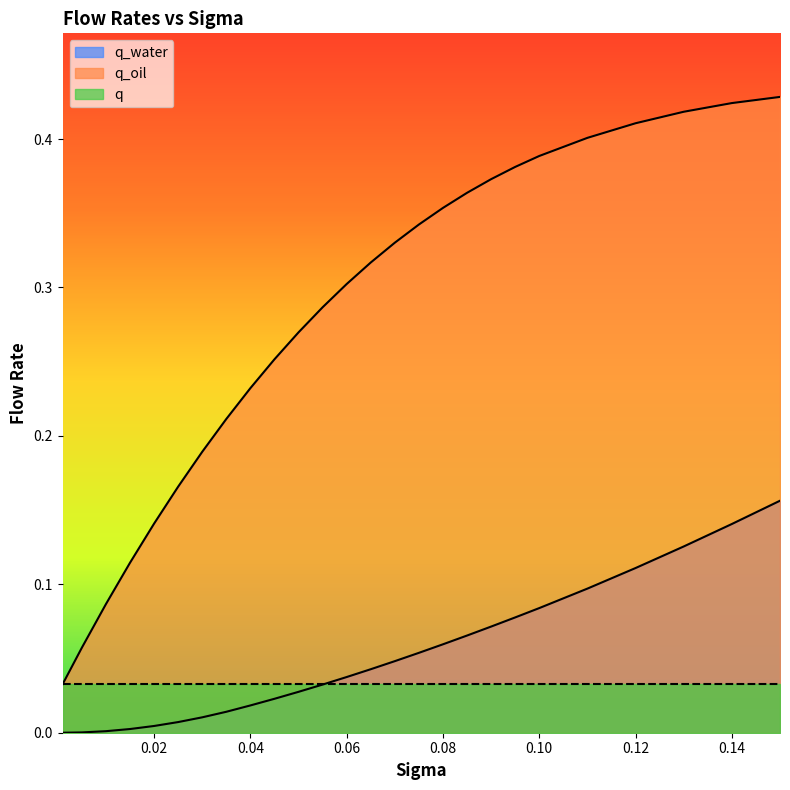

Does the chart have visible grid lines?

No